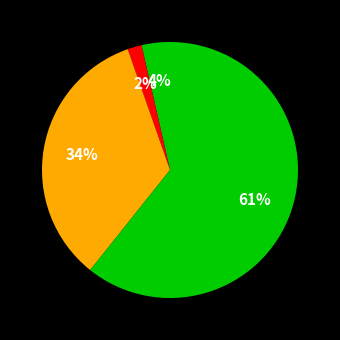

Rank the categories by value from highest to lowest.

Theft, Robbery, Aggravated Assault, Aggravated Battery